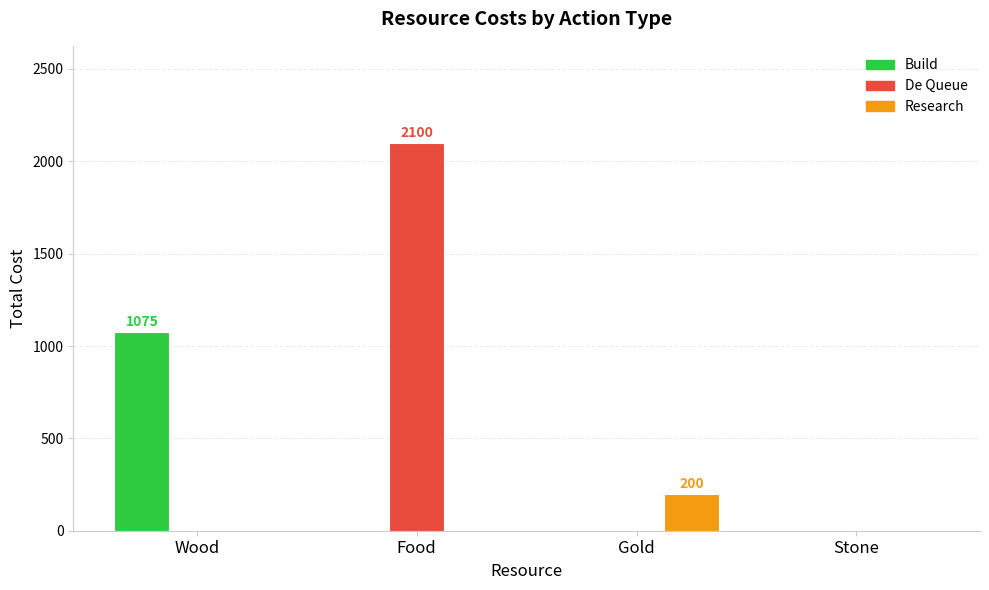

At which category is the sum across all series the highest?

Food